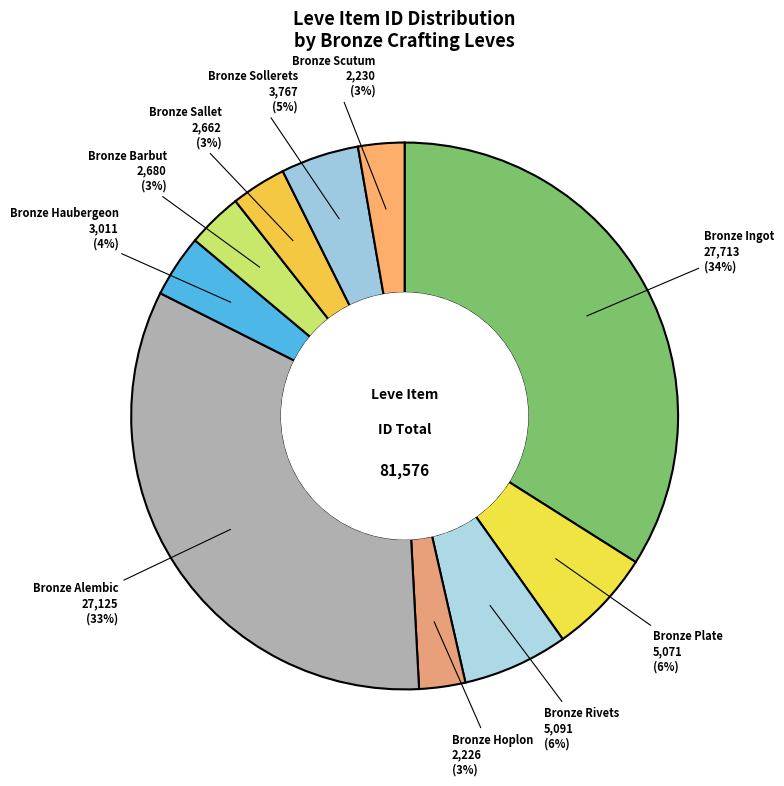

Between Bronze Rivets and Bronze Alembic, which is larger?

Bronze Alembic